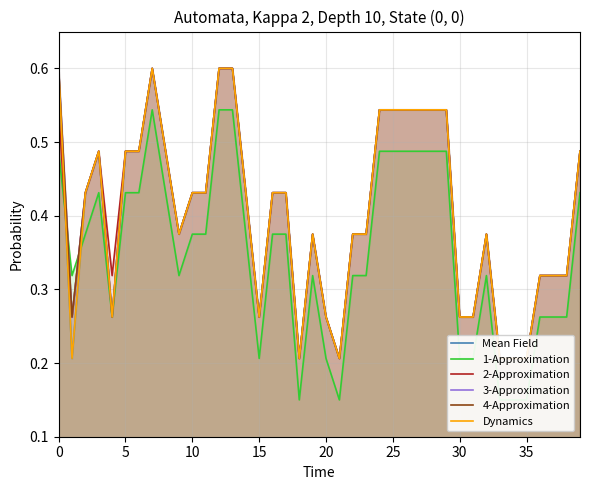

Between 10 and 36, which series saw the biggest shift?

Mean Field